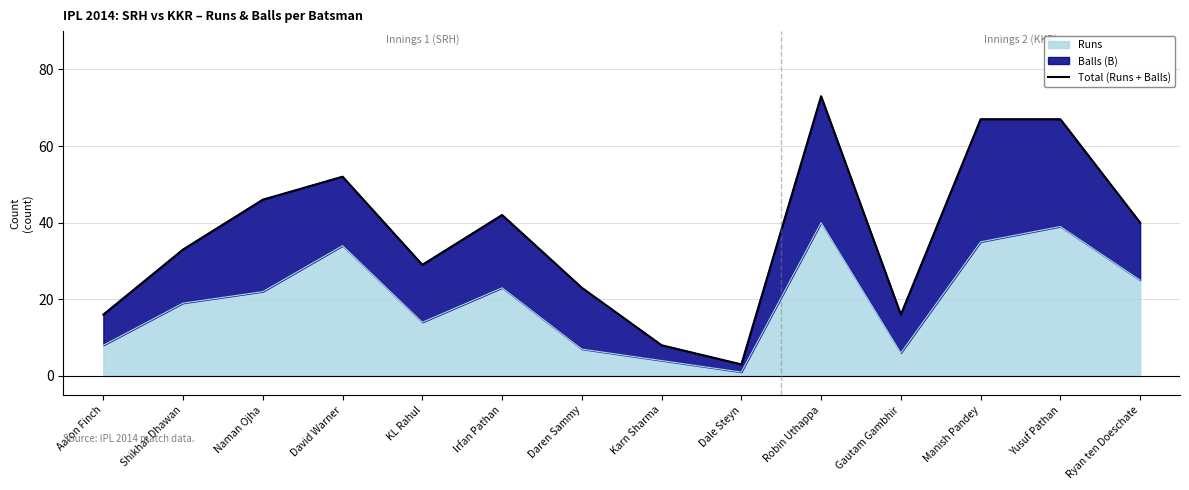

The Runs series shows 35 at Manish Pandey. True or false?

True